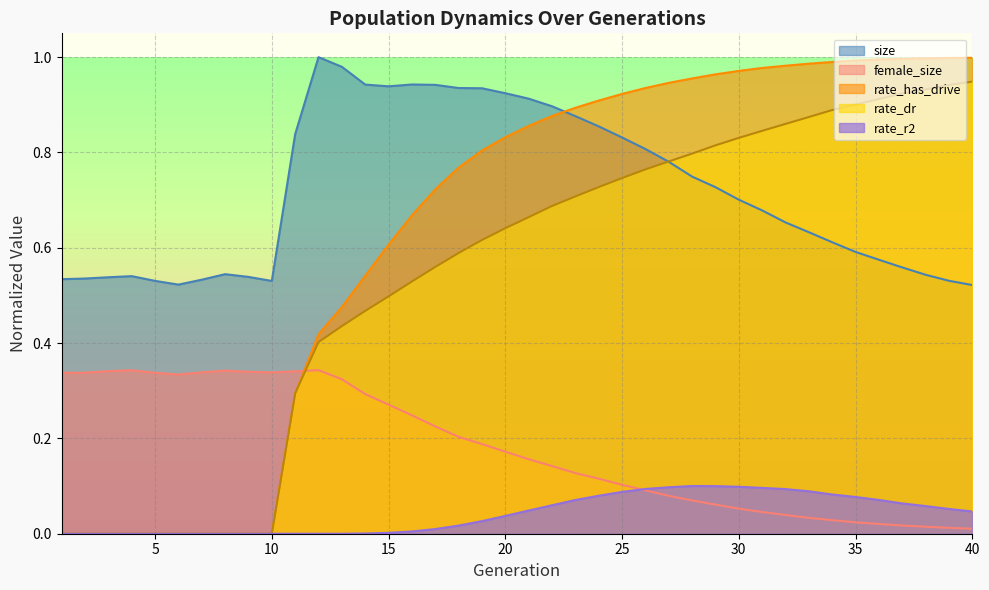

What are all the series names shown in the legend?

size, female_size, rate_has_drive, rate_dr, rate_r2